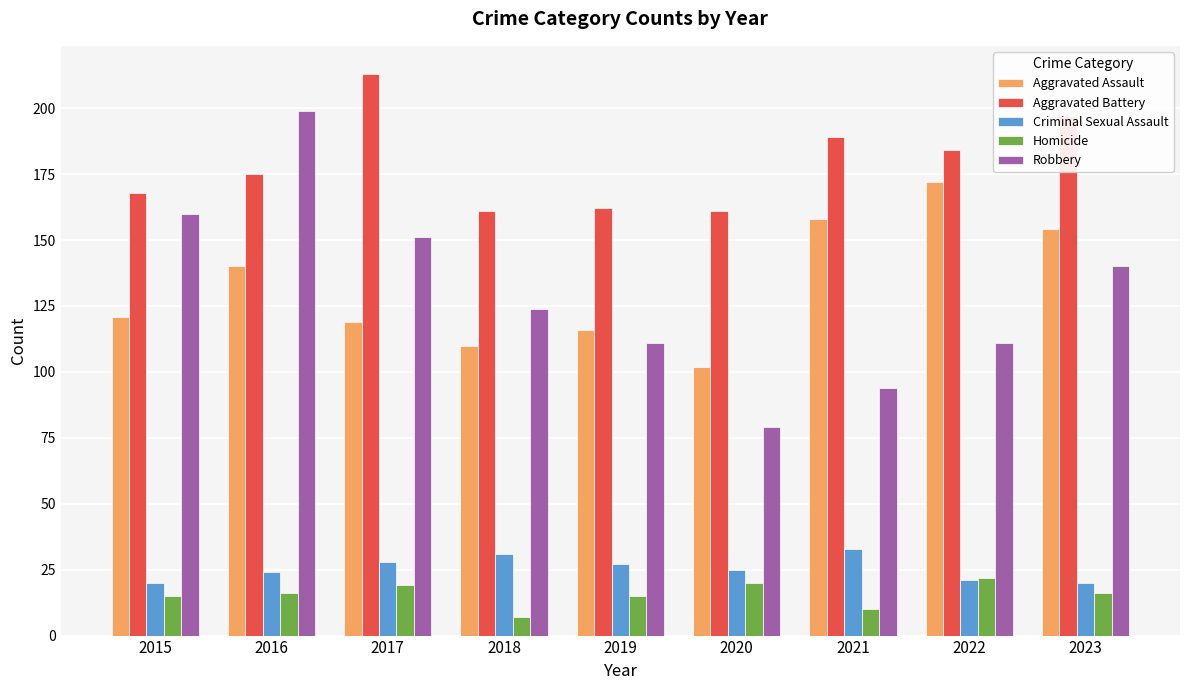

At how many categories does at least one series exceed 121?

9